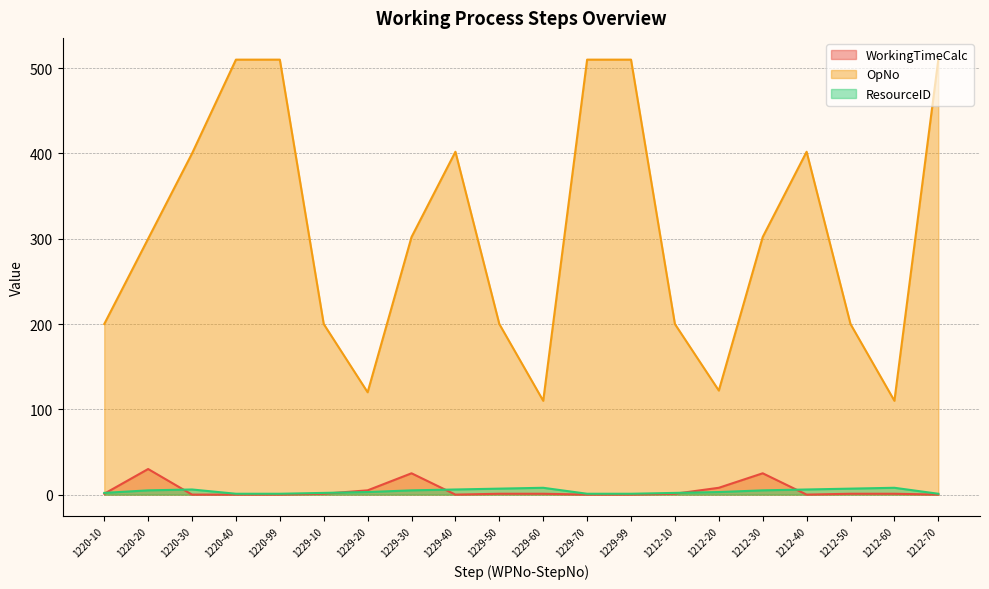

Count the number of categories in the chart.

20